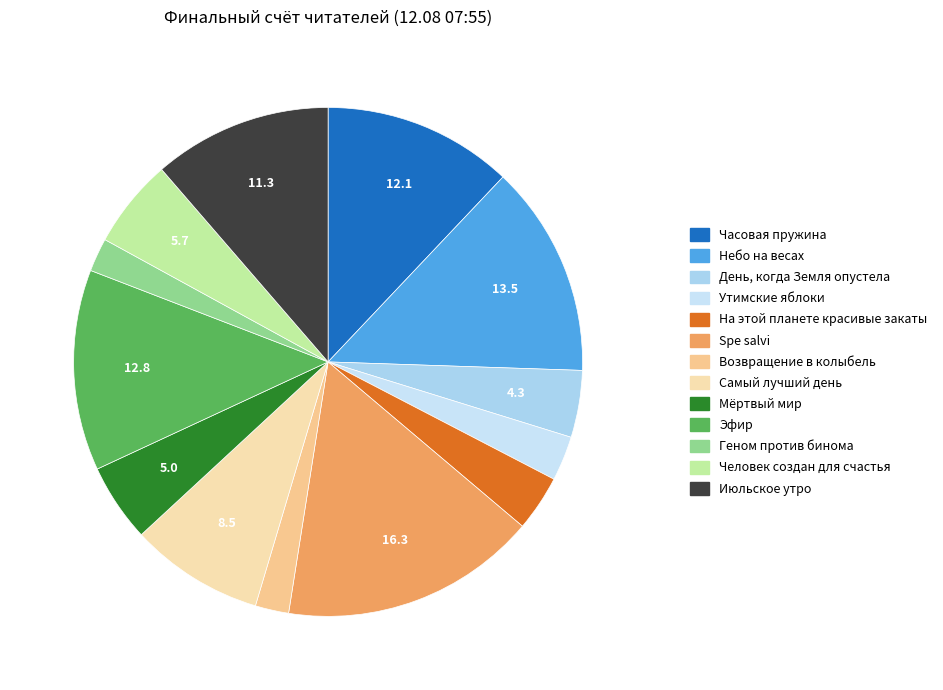

Count the number of slices in the pie.

13